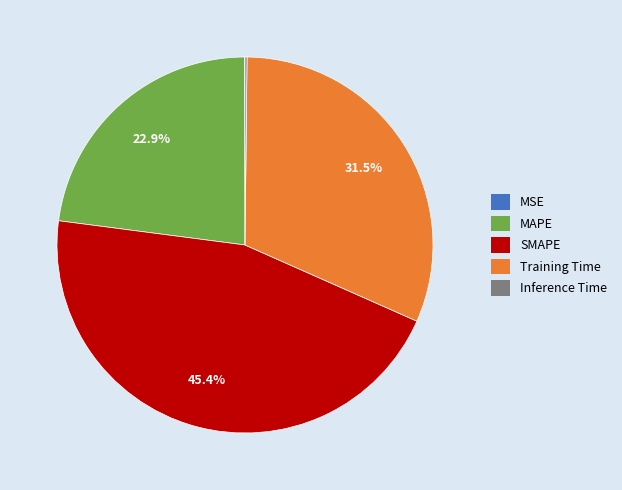

Which category has the biggest portion of the pie?

SMAPE